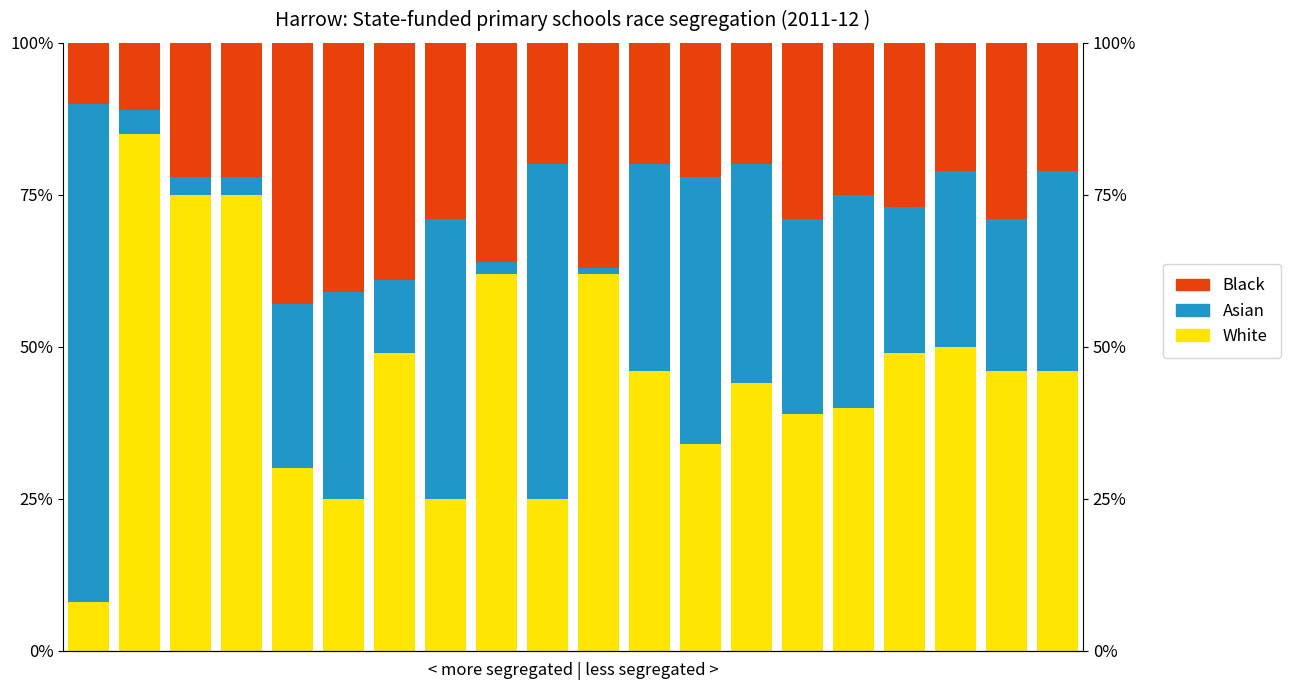

Are the bars horizontal?

No